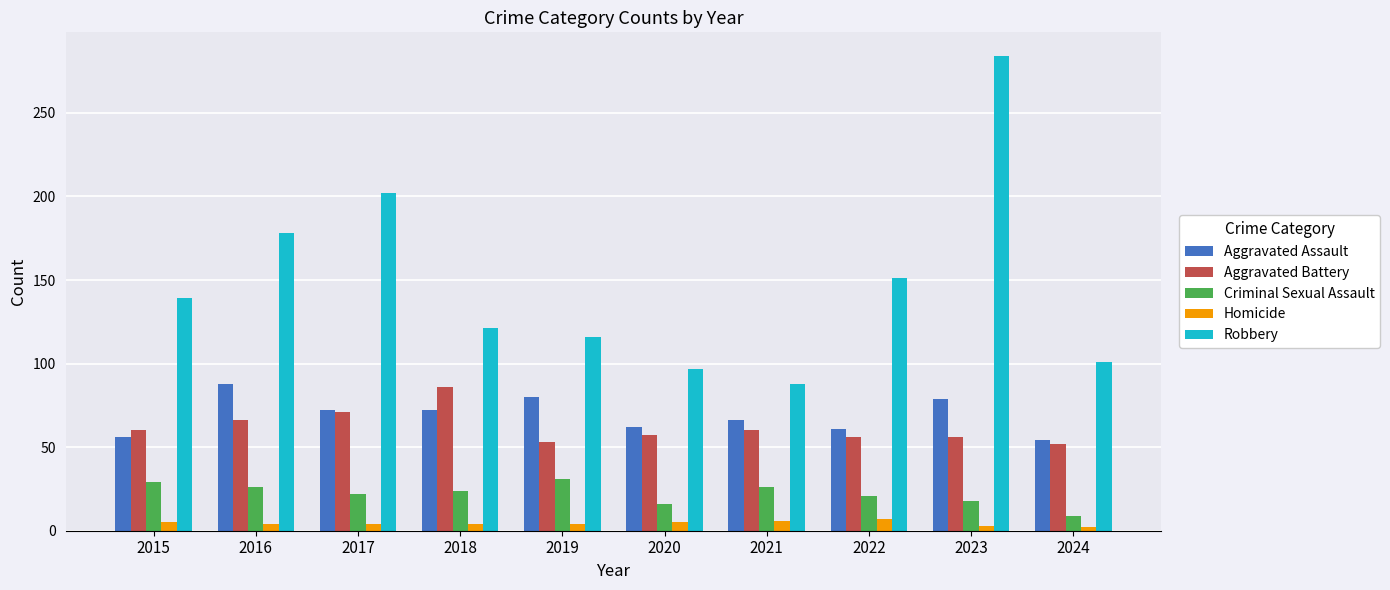

Rank the series at 2023 from lowest to highest value.

Homicide, Criminal Sexual Assault, Aggravated Battery, Aggravated Assault, Robbery